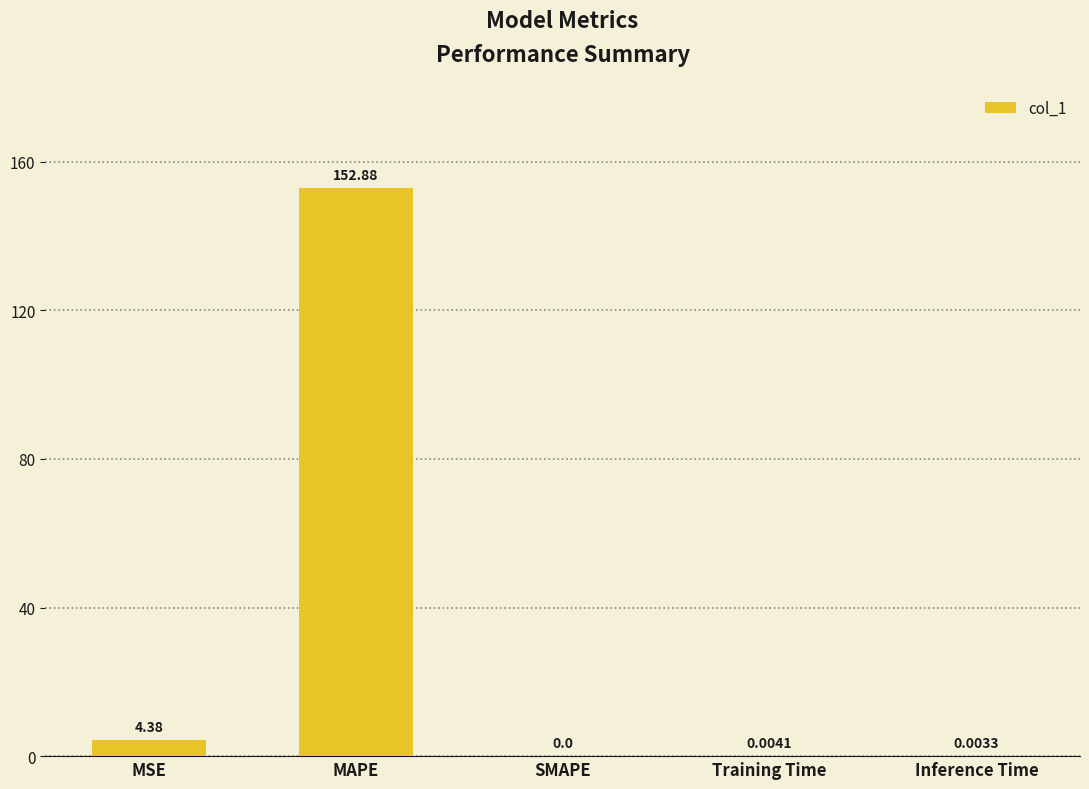

Is it true that the value at SMAPE is 0.0?

True